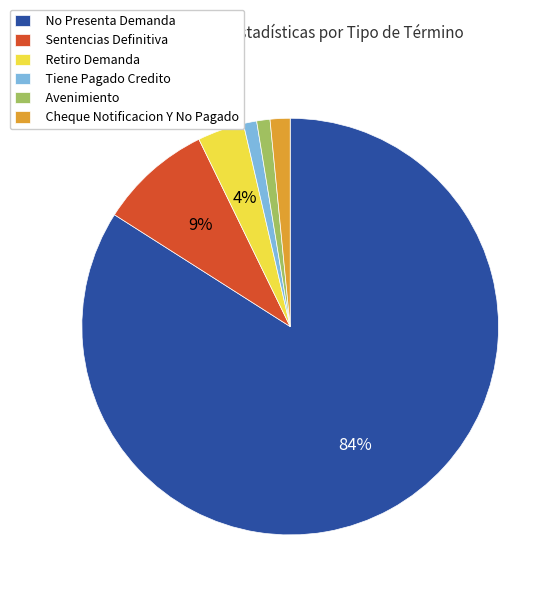

Is the sum of Tiene Pagado Credito and Retiro Demanda greater than half?

No